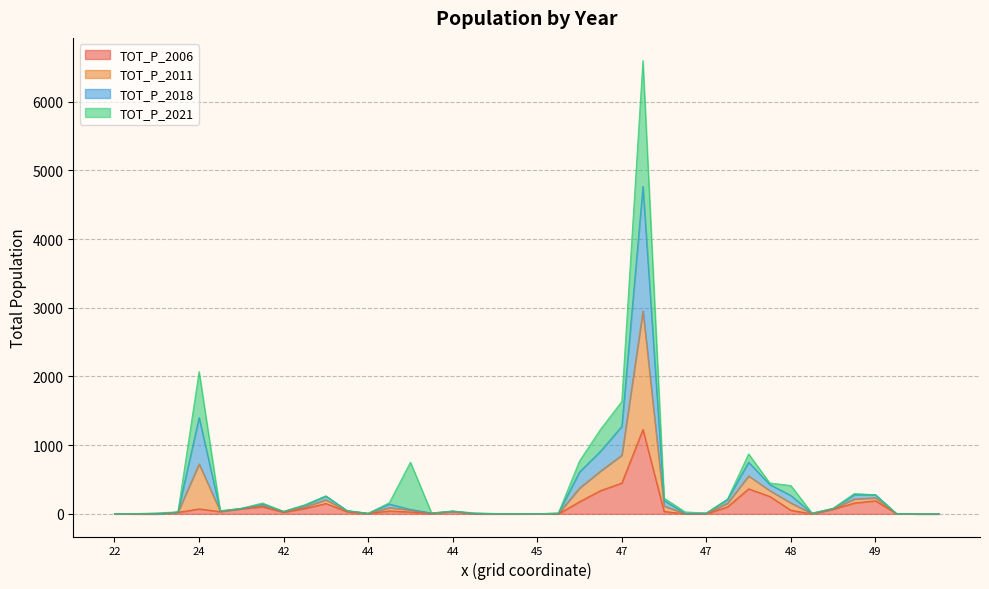

Does the chart have visible grid lines?

Yes